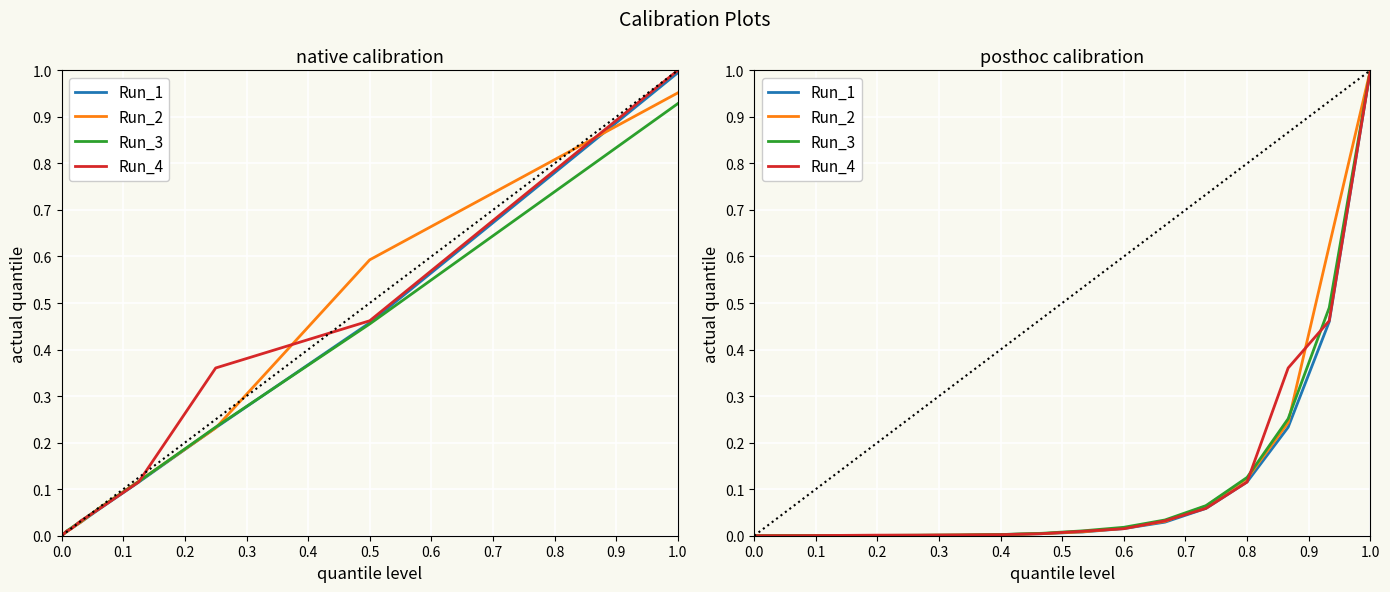

True or false: Run_1 and Run_2 intersect in this chart.

True